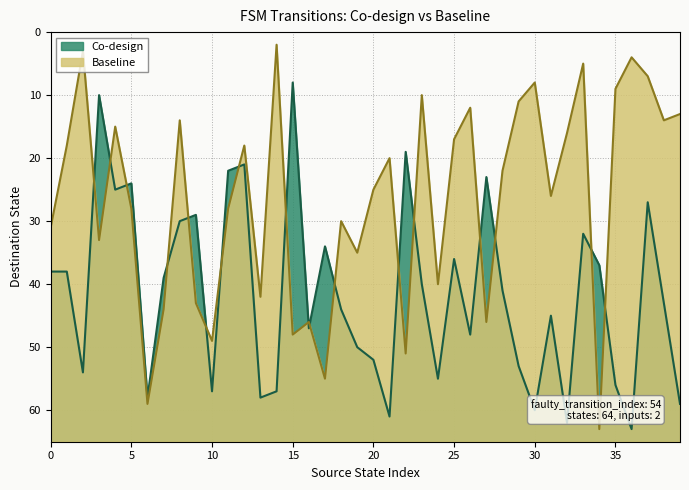

What is the difference between the second highest and minimum values in the Baseline series?

57